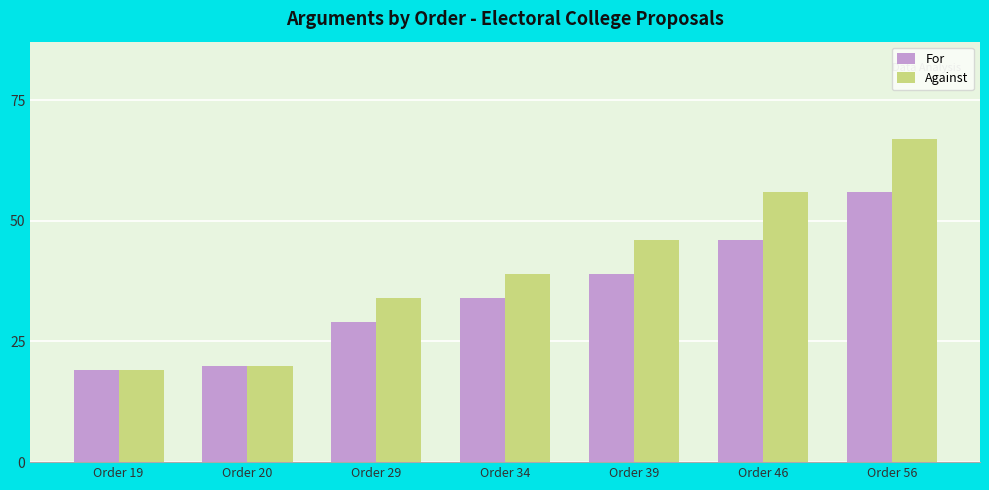

At Order 39, list the series in order from largest to smallest.

Against, For